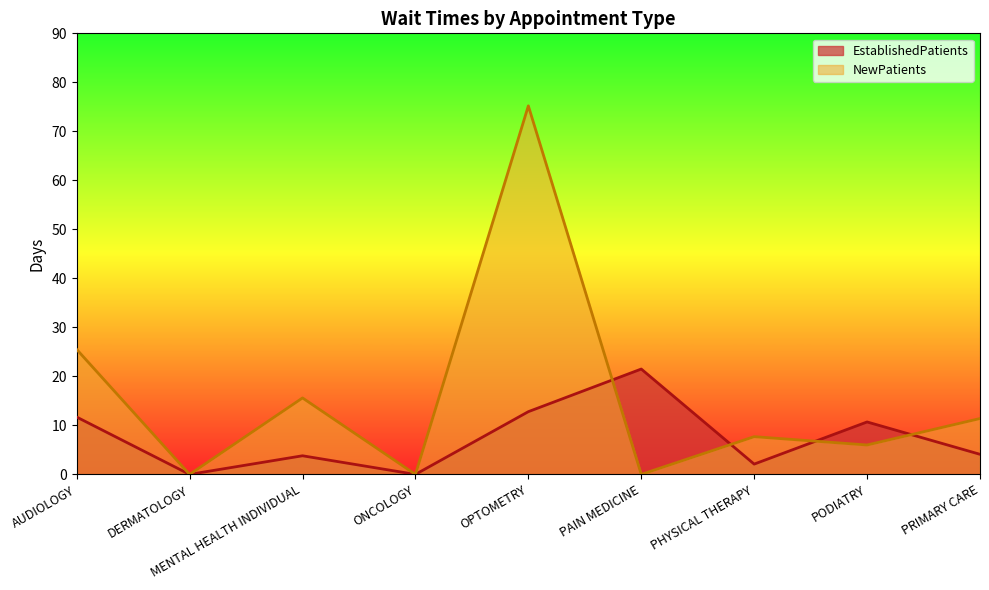

Which series changed the most between DERMATOLOGY and PODIATRY?

EstablishedPatients